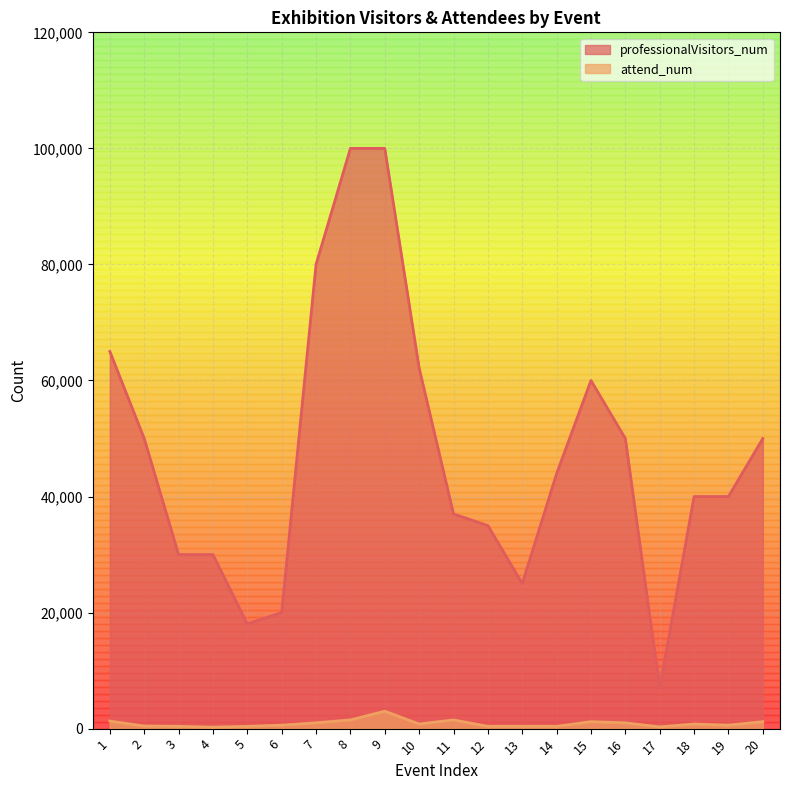

How many values in the attend_num series exceed 800?

8